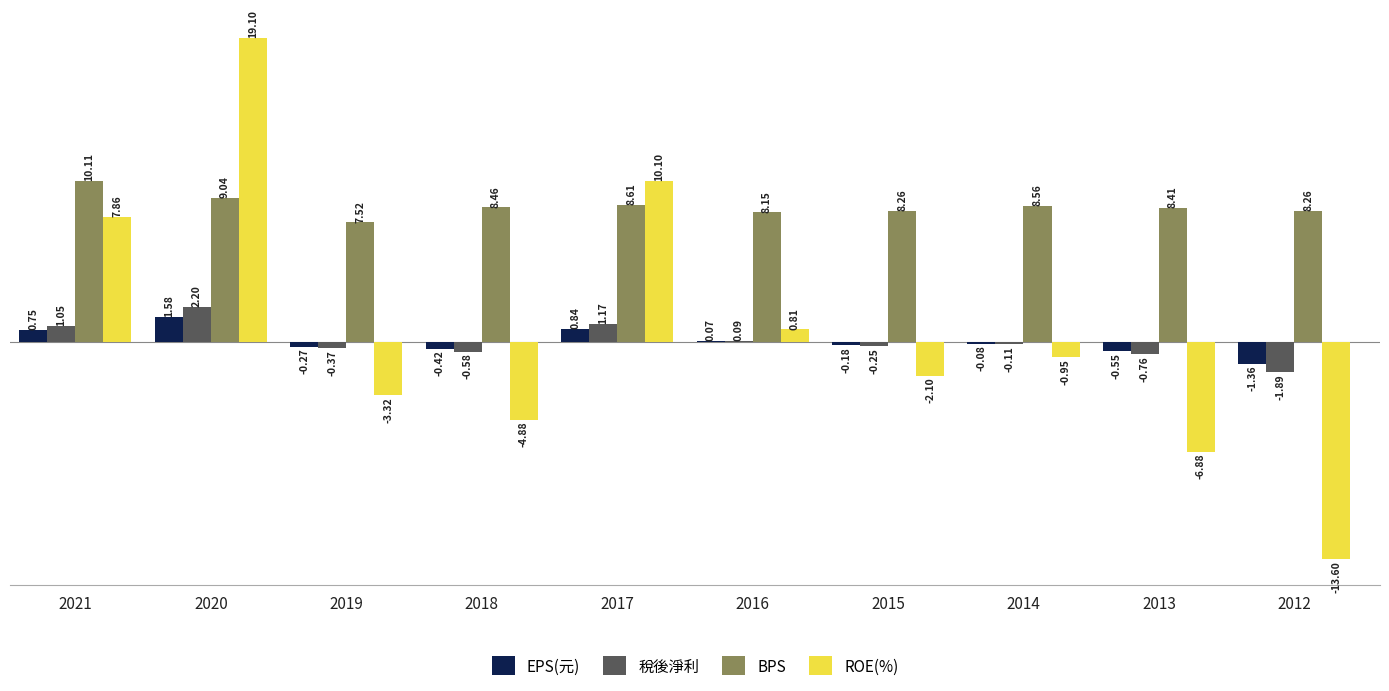

How many series are shown in this chart?

4